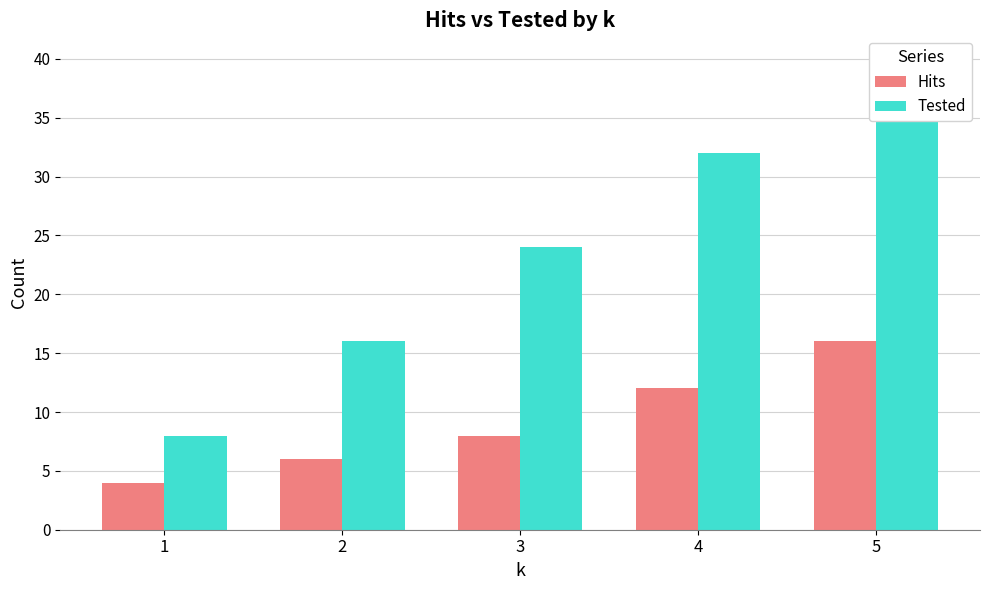

What is the value of the Hits bar at the 1st from the left?

4